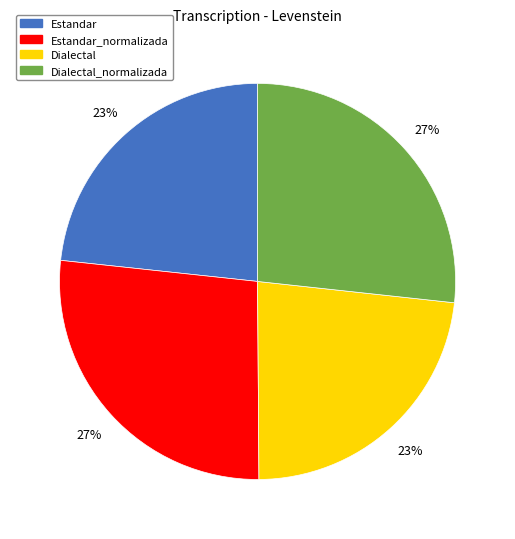

The Estandar_normalizada slice represents 17% of the pie. True or false?

False